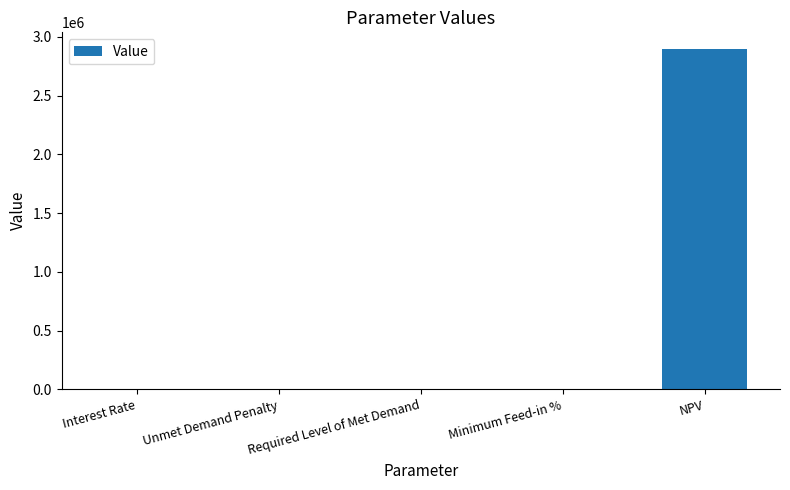

Which has a higher value, NPV or Unmet Demand Penalty?

NPV